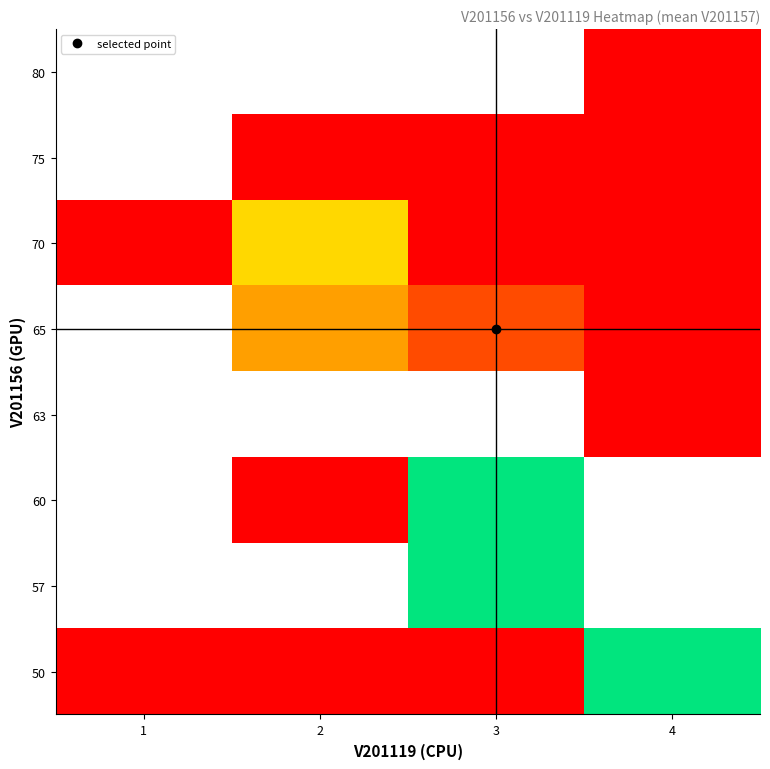

How many data points does each series have?

4